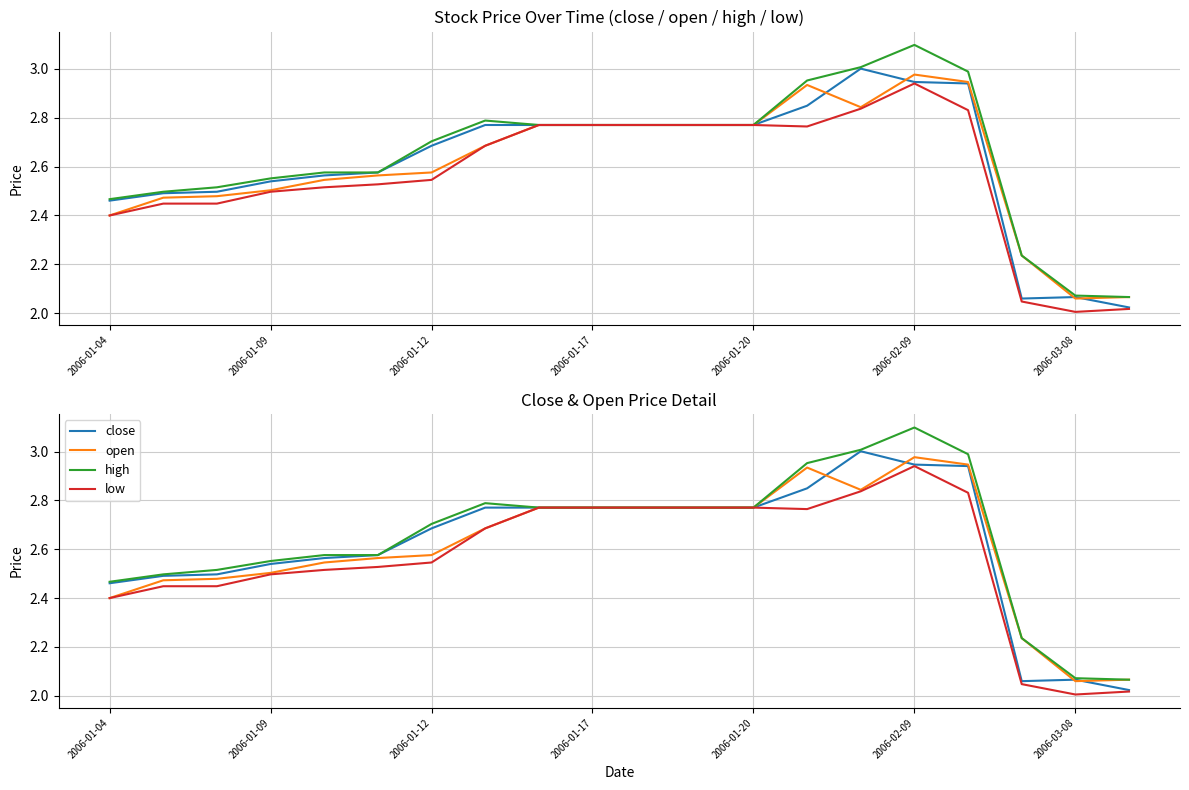

What is the spread (max minus min) of values at 17?

0.2